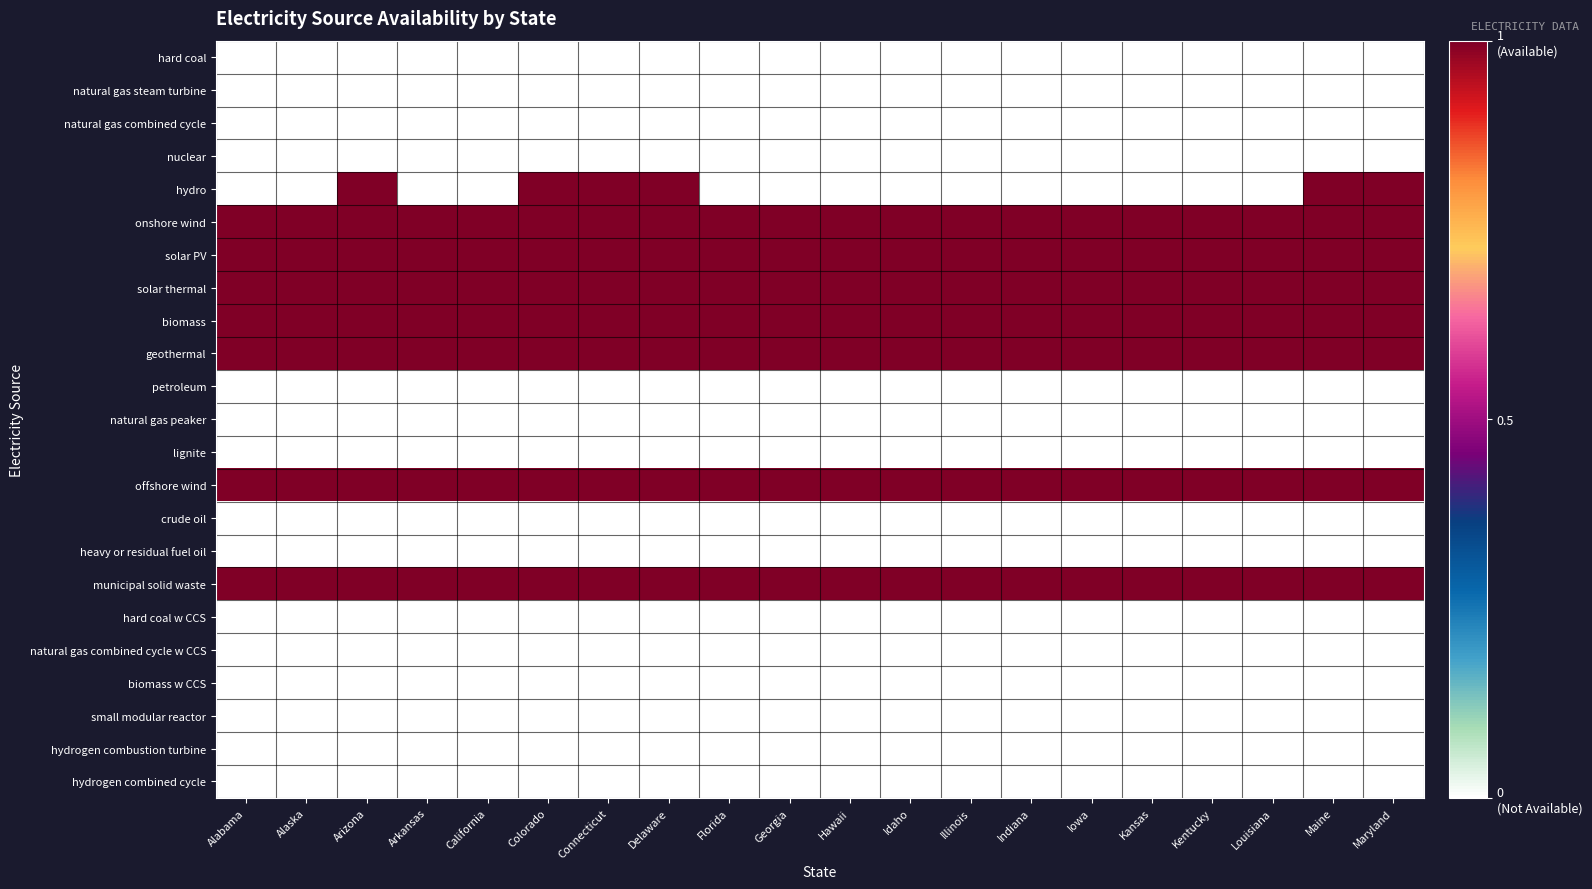

Which has a higher value, Hawaii or Indiana?

Hawaii